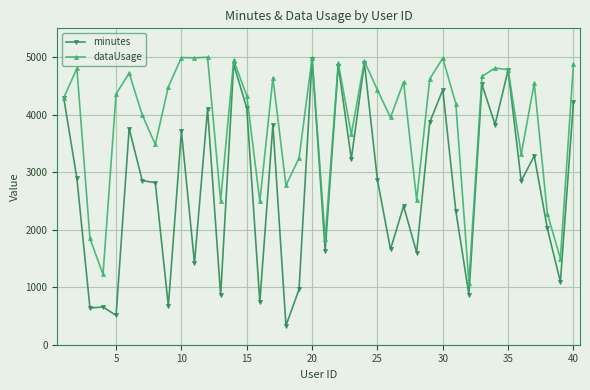

Which series has the largest total across all categories?

dataUsage